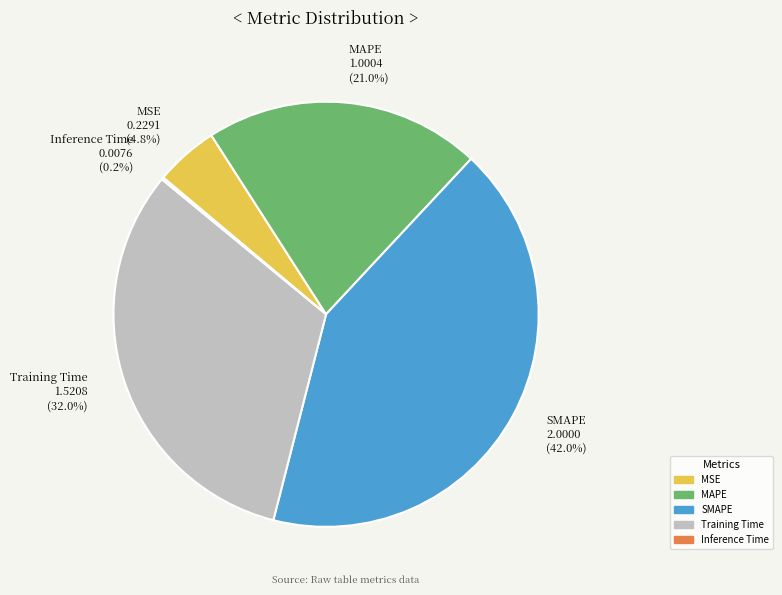

Which slice is the largest?

SMAPE